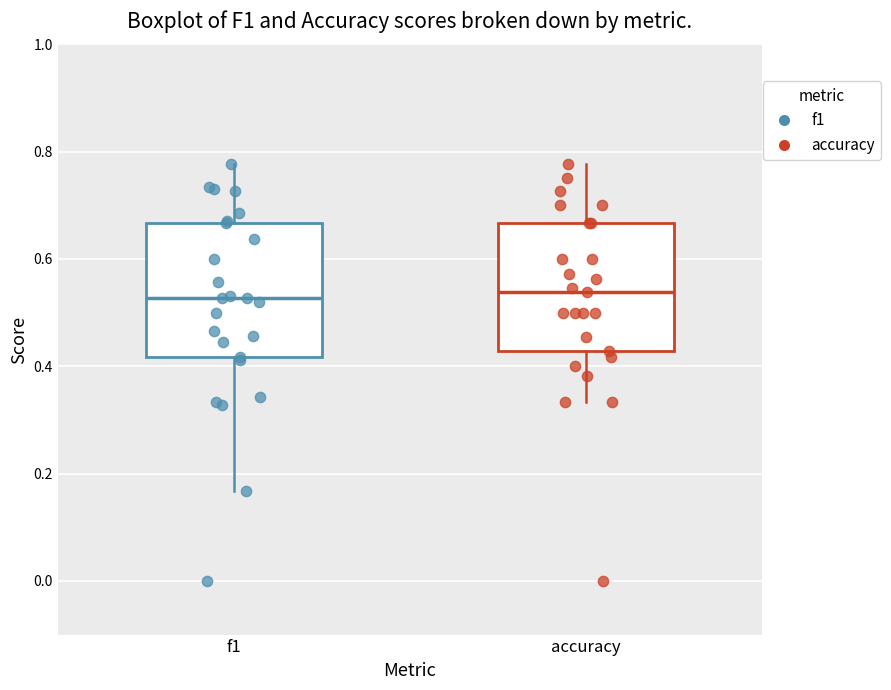

Reading left to right, read every box against the y-axis: the position of its median line, the range the box covers, and the ends of its whiskers. The values are not printed on the chart, so give them approximately, as read against the axis.

f1: median 0.52, box 0.42 to 0.66, whiskers 0.16 to 0.78
accuracy: median 0.54, box 0.42 to 0.66, whiskers 0.34 to 0.78